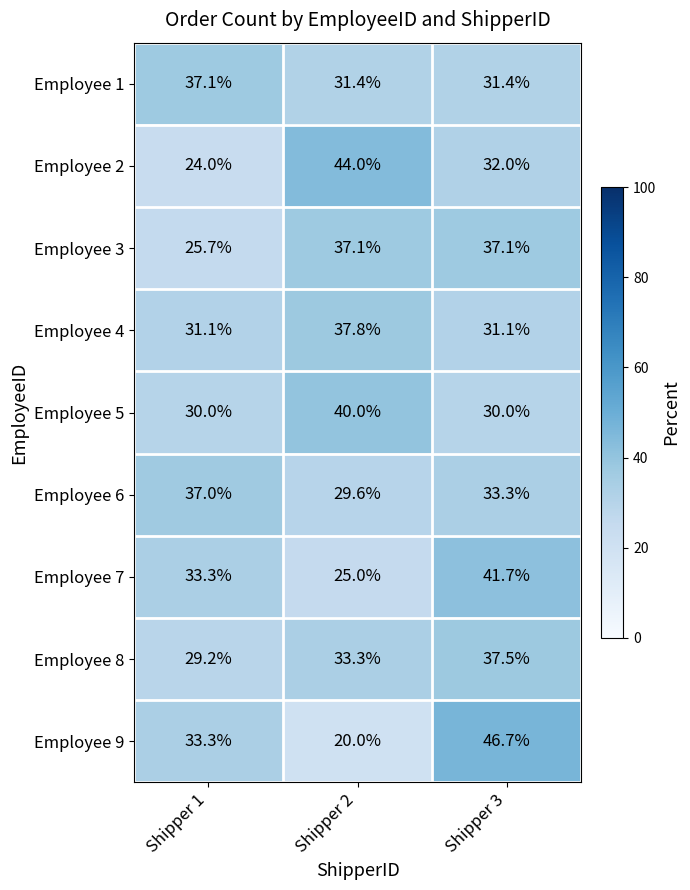

Which category has the highest value across all series?

Shipper 3